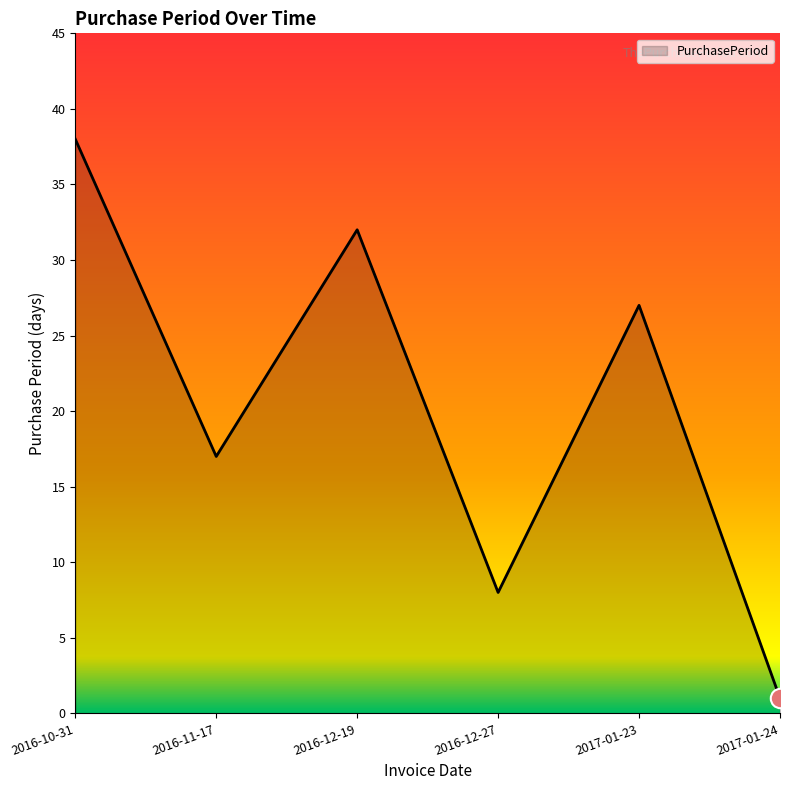

What is the sum of the values at 2016-11-17 and 2016-10-31?

55